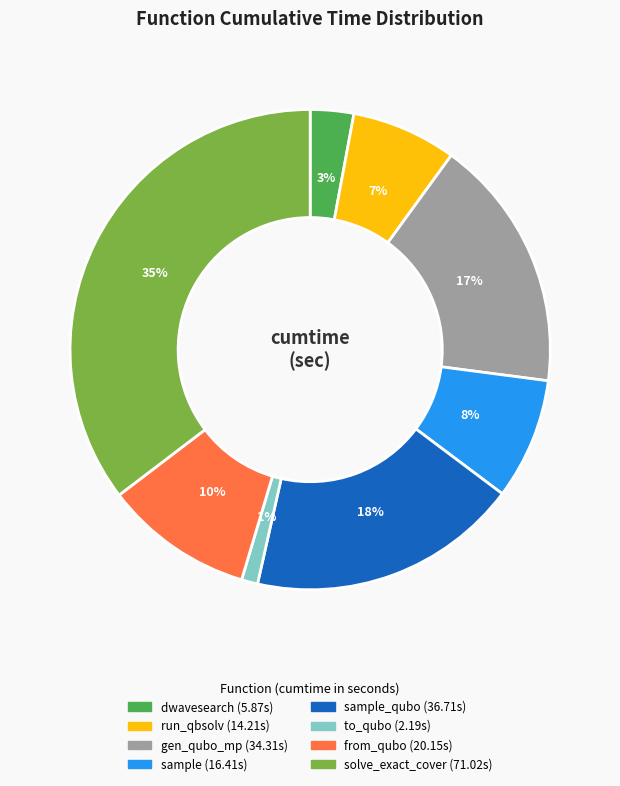

Is there a majority slice in this chart?

No